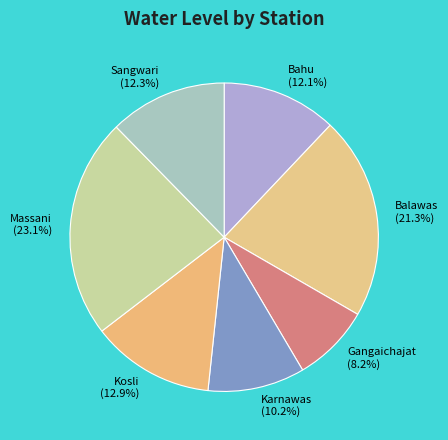

What percentage is the Balawas slice, to the nearest percent?

21%